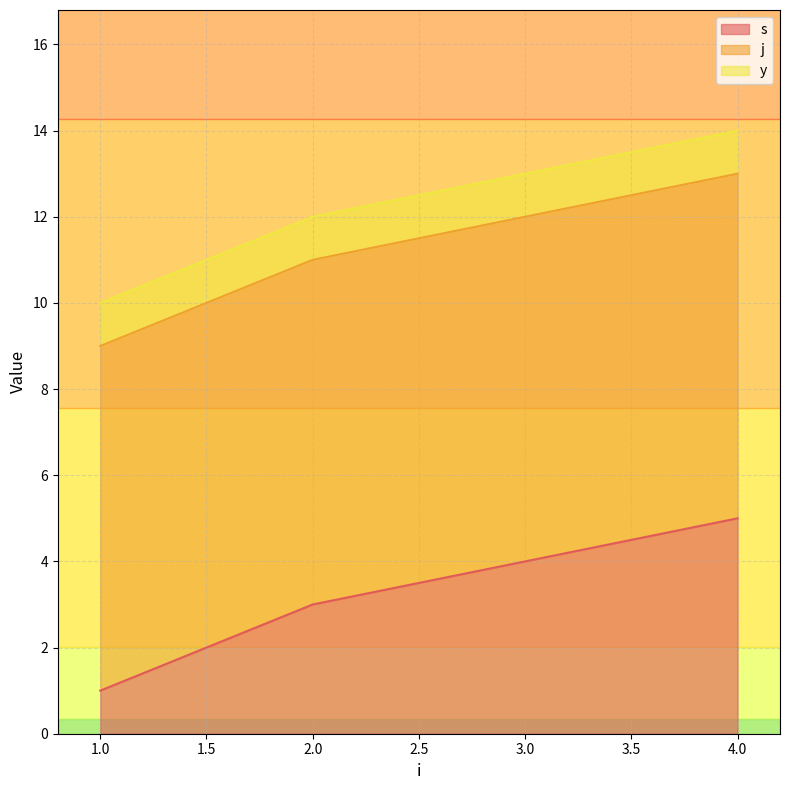

The value of s at 4.0 is 5. True or false?

True